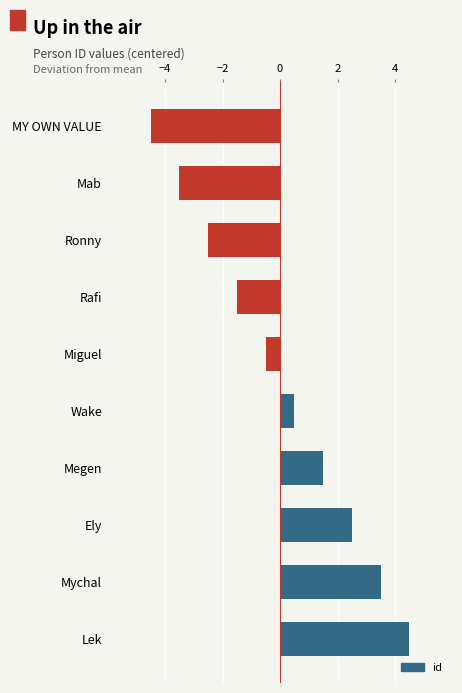

The chart shows a value of -1.5 at Rafi. True or false?

True